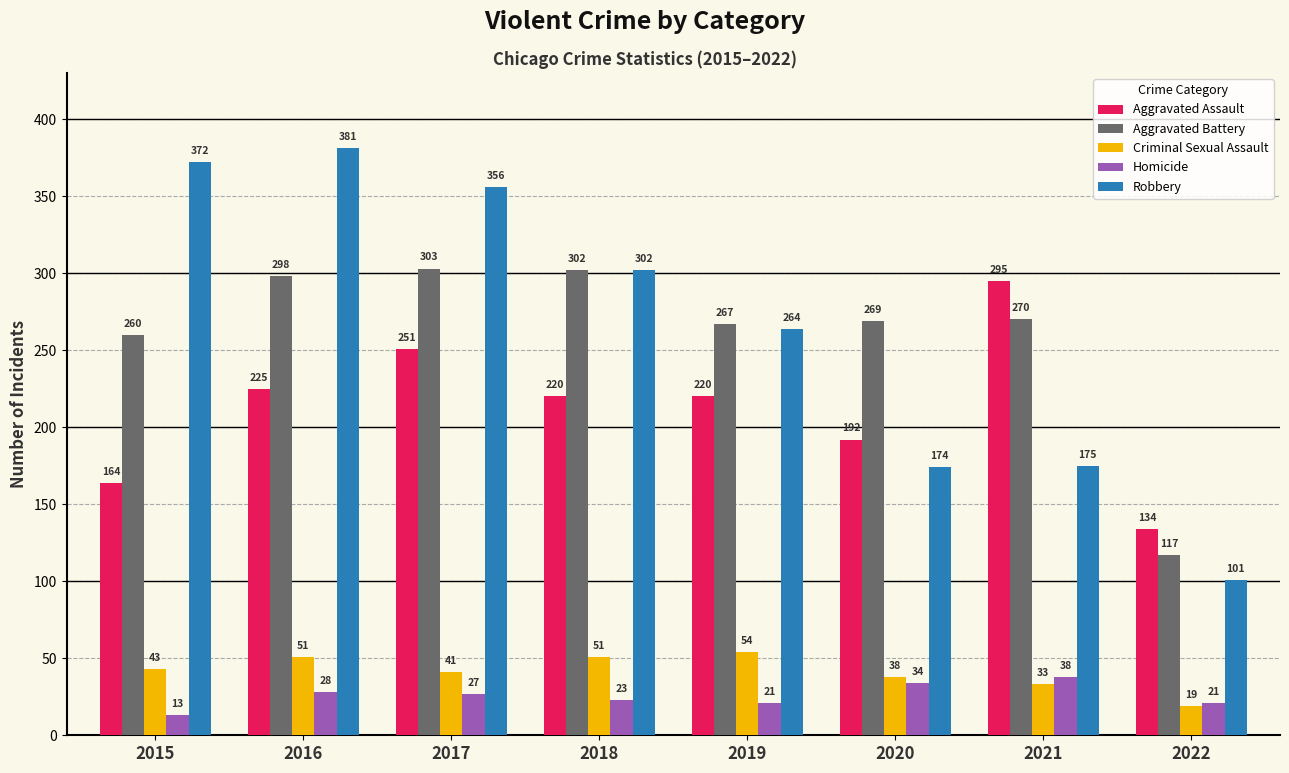

At which label is Robbery closest to 241?

2019